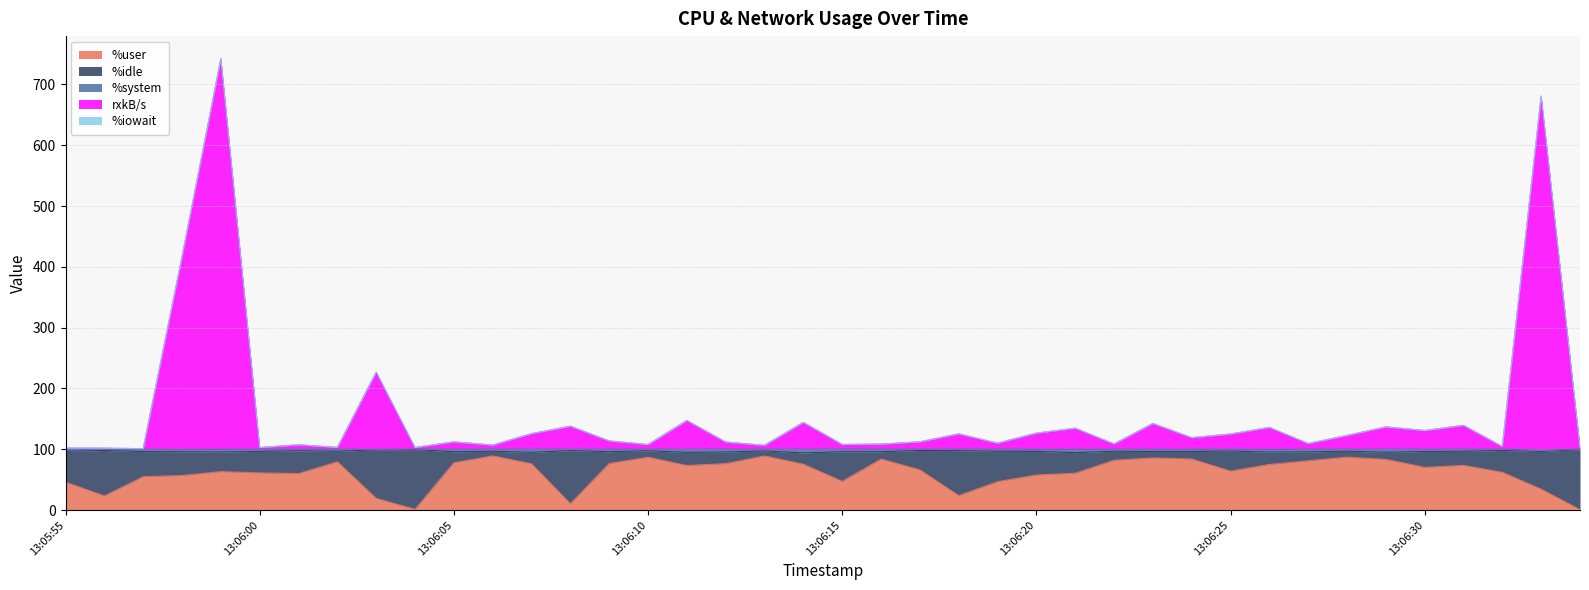

What is the highest value of the %user series?

89.1